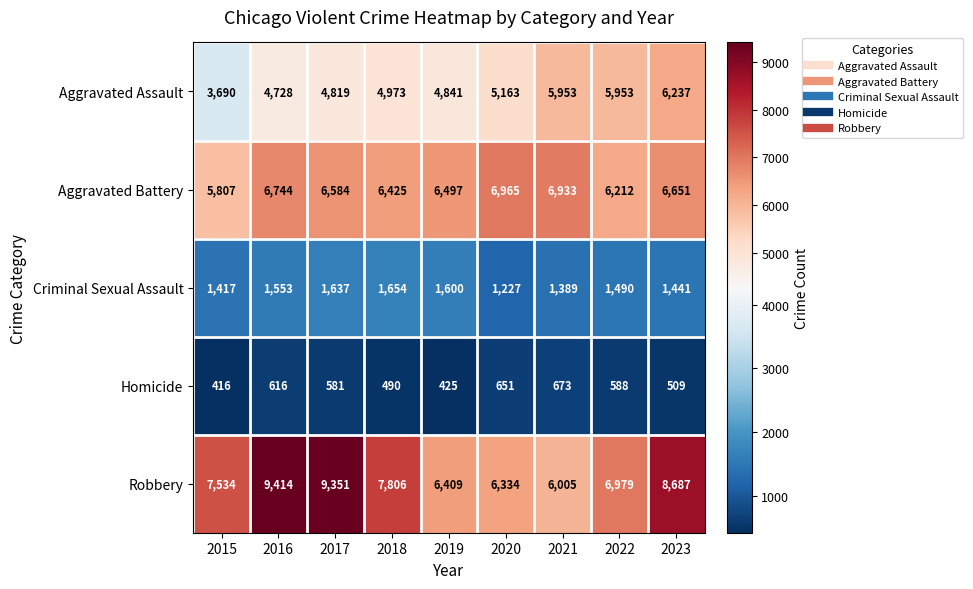

At which label is Criminal Sexual Assault closest to 1440?

2023